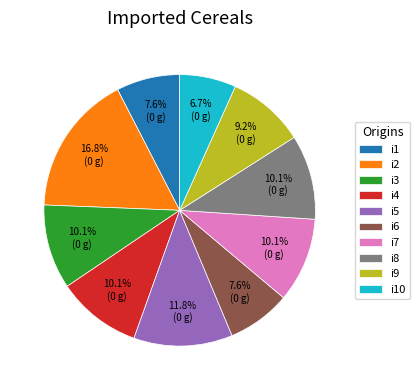

To the nearest percent, what is the difference between the largest and smallest slice percentages?

10%